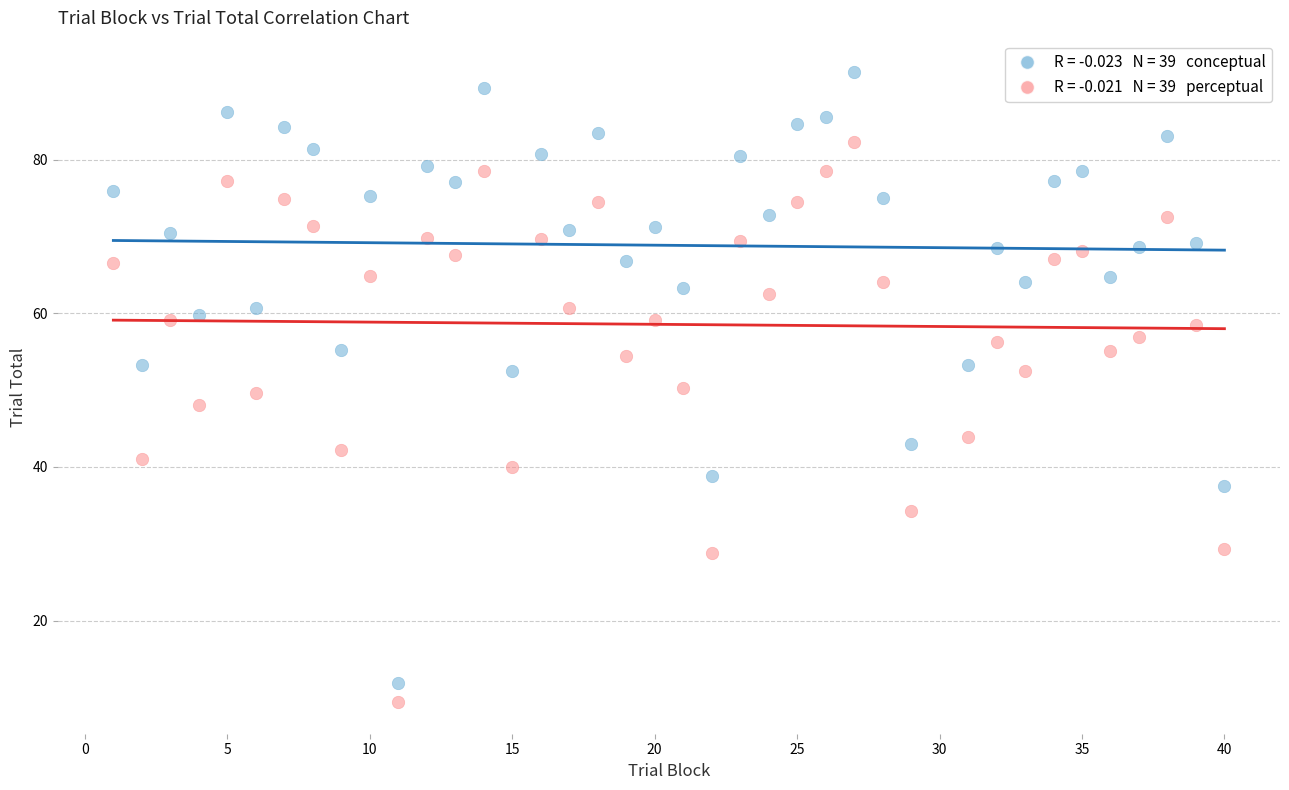

Across all data points, what is the range of X values (max minus min)?

39.0